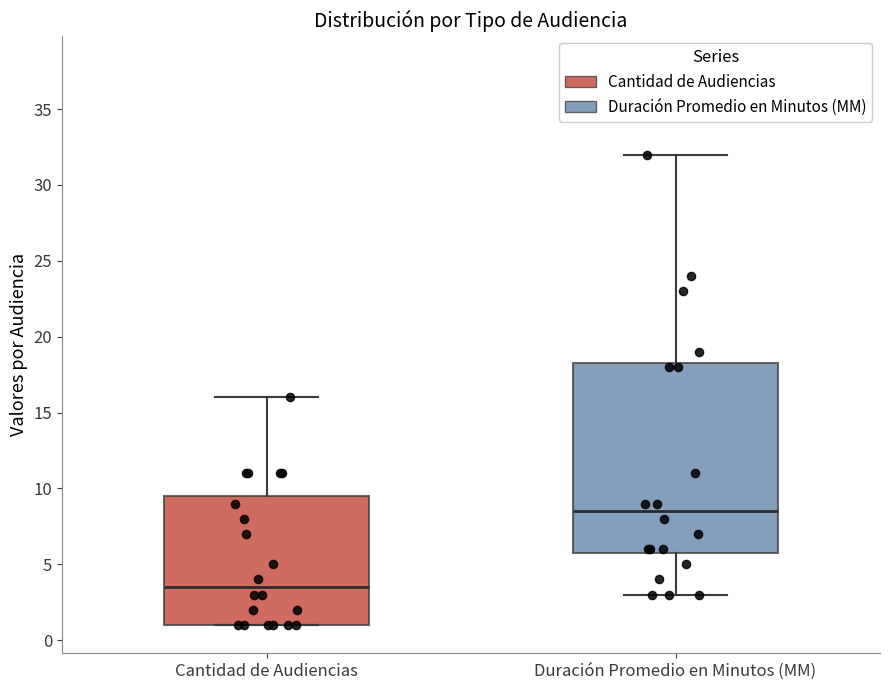

Where does the upper whisker of the box for Duración Promedio en Minutos (MM) end on the y-axis? The values are not printed on the chart, so give them approximately, as read against the axis.

32.0